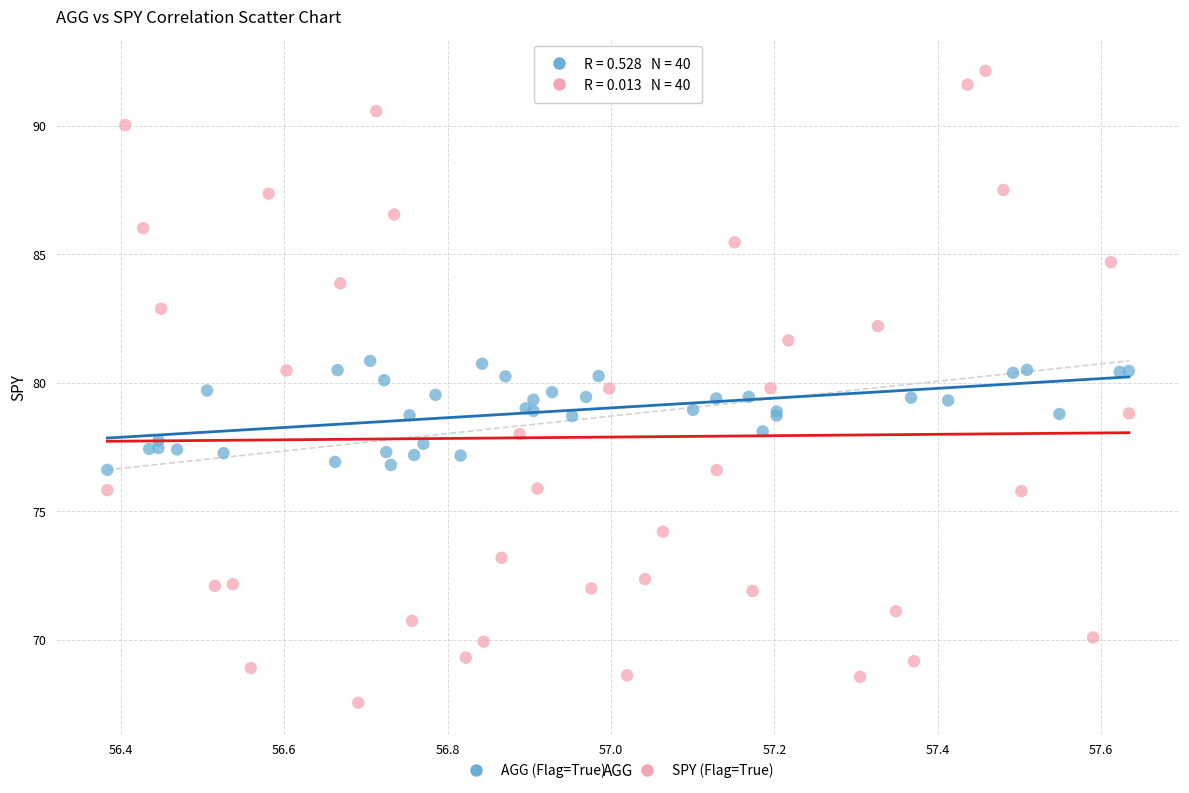

What are all the series names shown in the legend?

AGG (Flag=True), SPY (Flag=True)